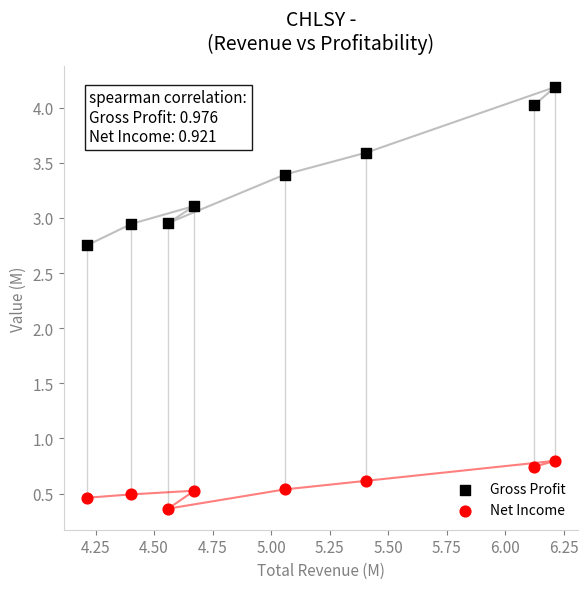

What are all the series names shown in the legend?

Gross Profit, Net Income